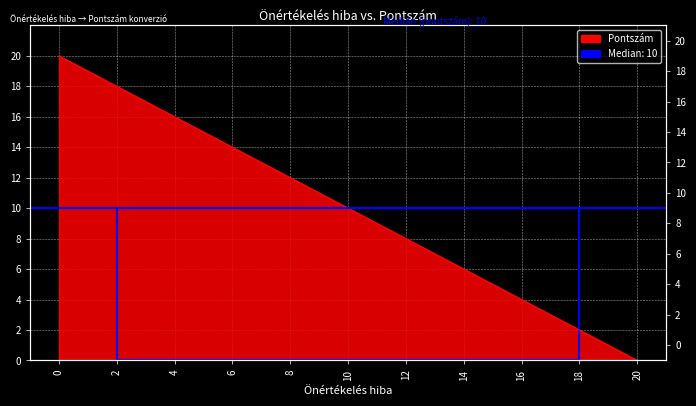

Approximately how many times larger is the value at 6 compared to 4?

0.9